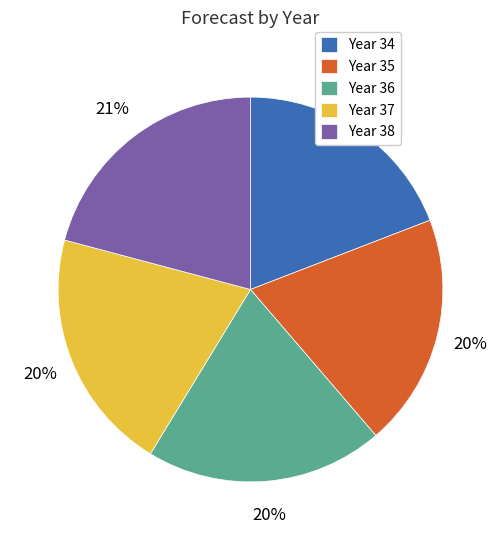

The Year 36 slice represents 20% of the pie. True or false?

True